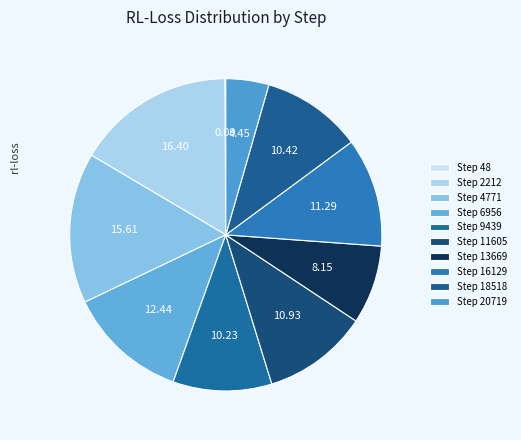

Rank the categories by value from lowest to highest.

48, 20719, 13669, 9439, 18518, 11605, 16129, 6956, 4771, 2212